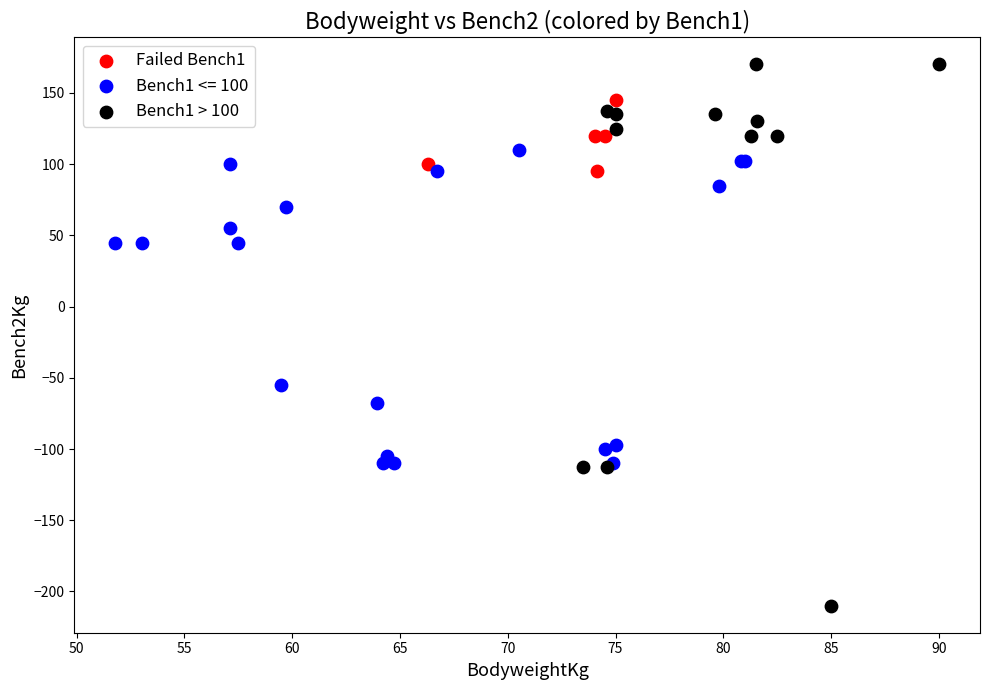

Which series has the widest spread of Y values?

Bench1 > 100